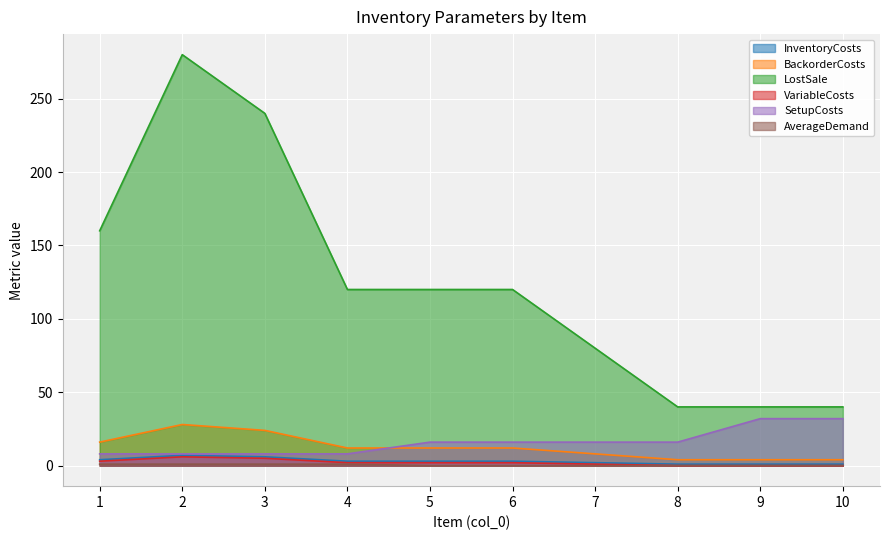

True or false: LostSale and SetupCosts cross at least once.

False